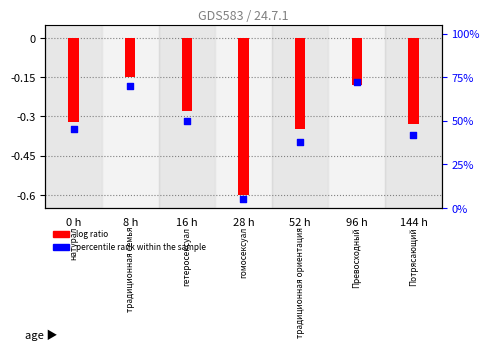

At how many categories does at least one series exceed 1?

7